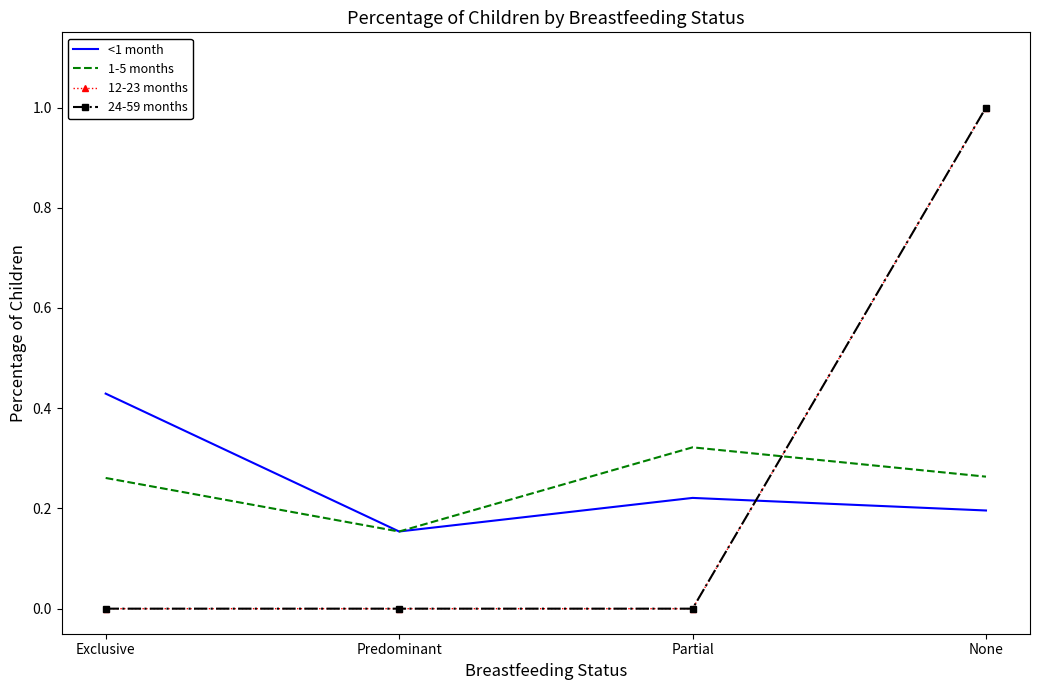

Reading right to left, extract all data points from this chart.

<1 month: None=0.2	Partial=0.2	Predominant=0.2	Exclusive=0.4
1-5 months: None=0.3	Partial=0.3	Predominant=0.2	Exclusive=0.3
12-23 months: None=1.0	Partial=0.0	Predominant=0.0	Exclusive=0.0
24-59 months: None=1.0	Partial=0.0	Predominant=0.0	Exclusive=0.0